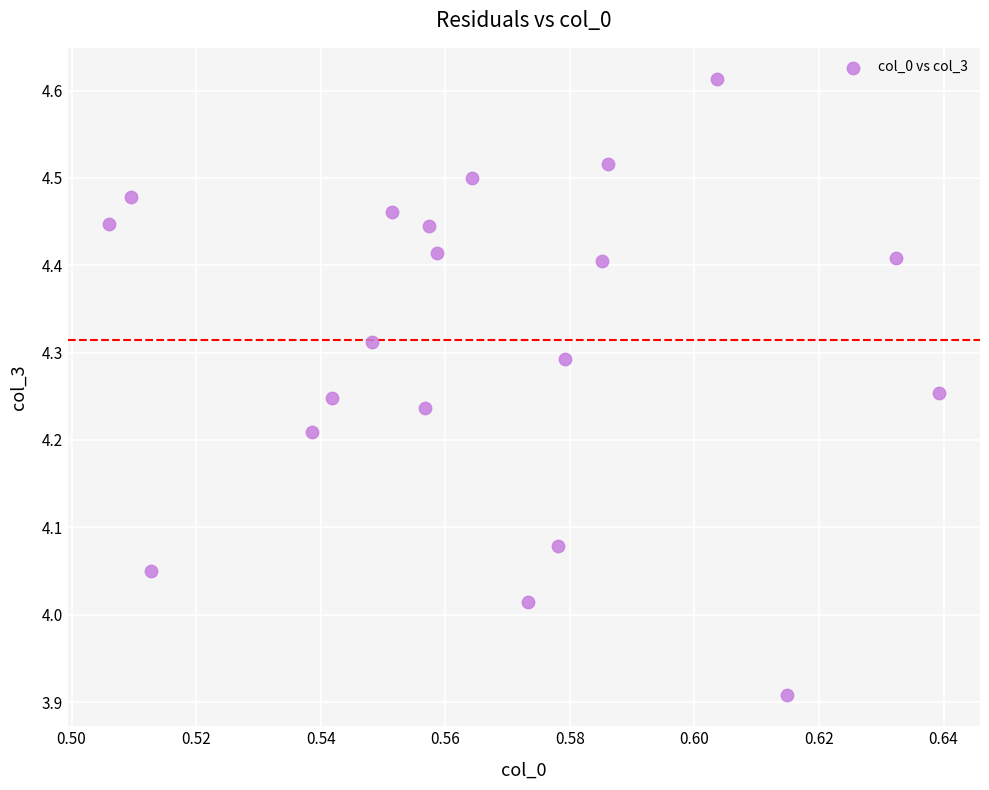

What is the range of Y values (max minus min)?

0.7